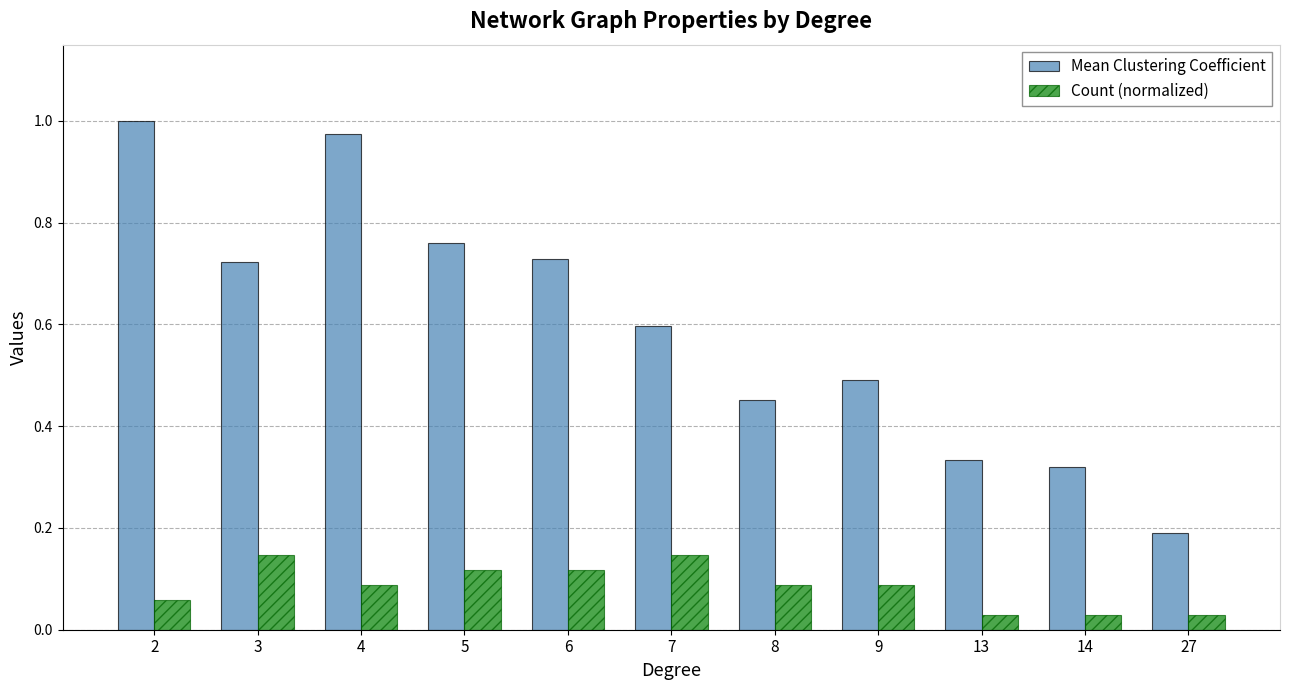

Is the value of Count (normalized) at 6 greater than the value of Mean Clustering Coefficient at 27?

No